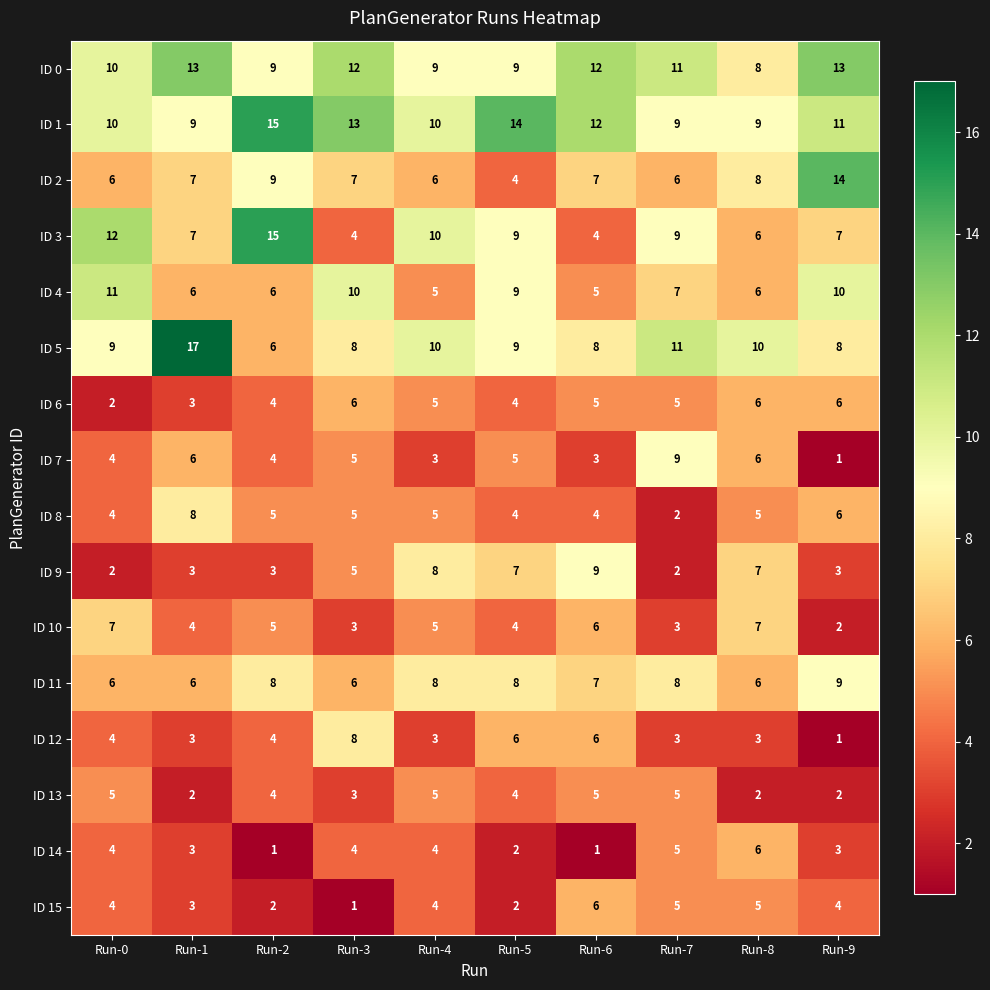

The value of ID 5 at Run-9 is 8. True or false?

True